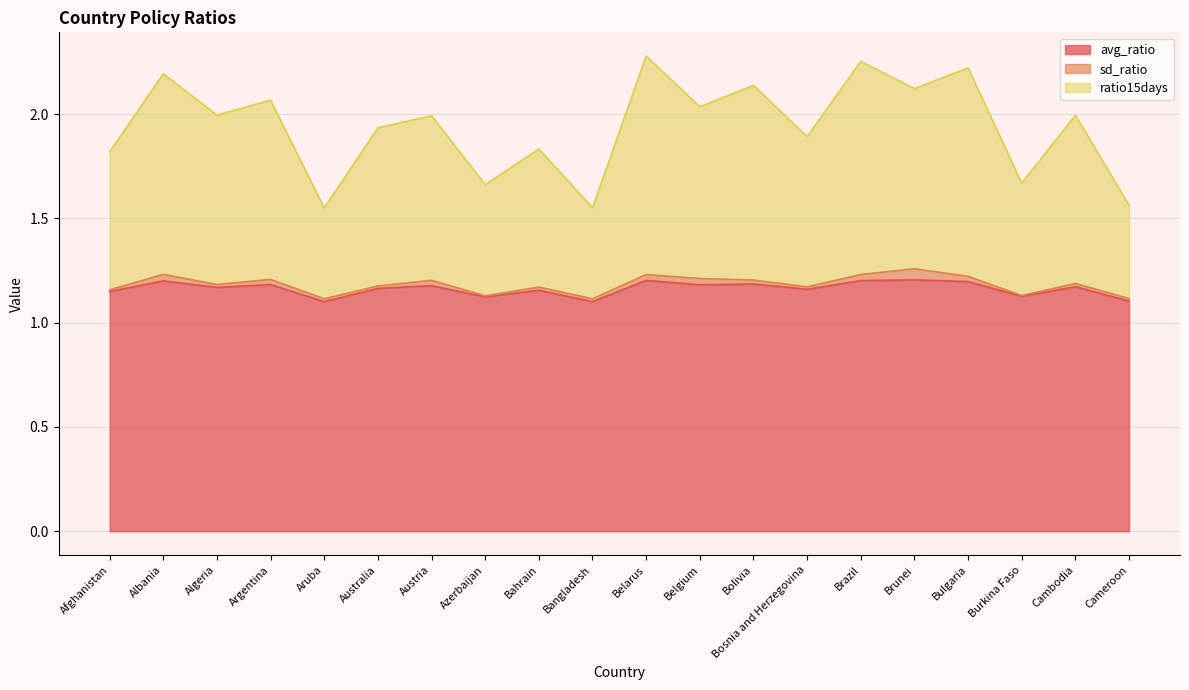

True or false: ratio15days and avg_ratio intersect in this chart.

False